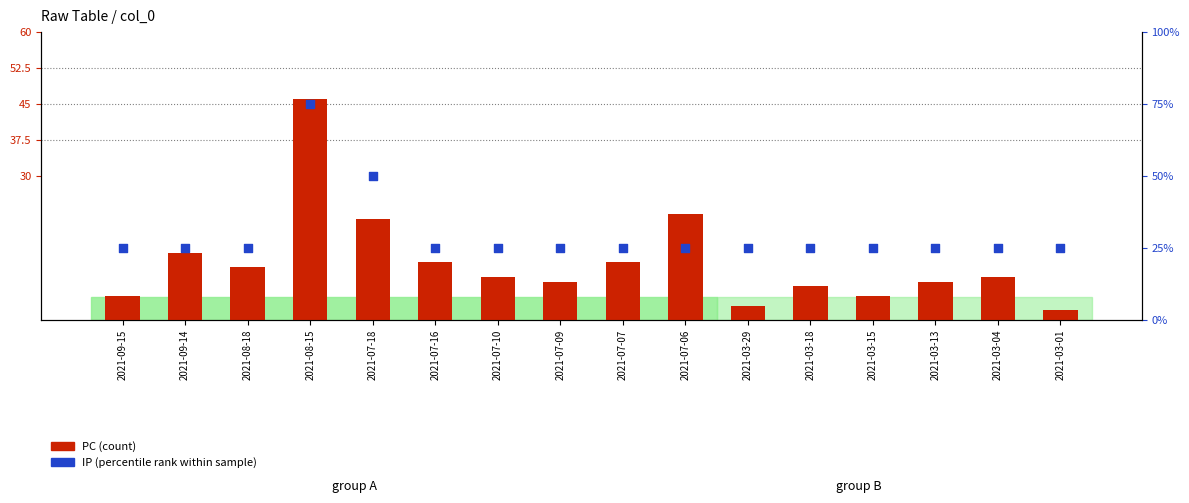

At how many categories does at least one series exceed 12?

4